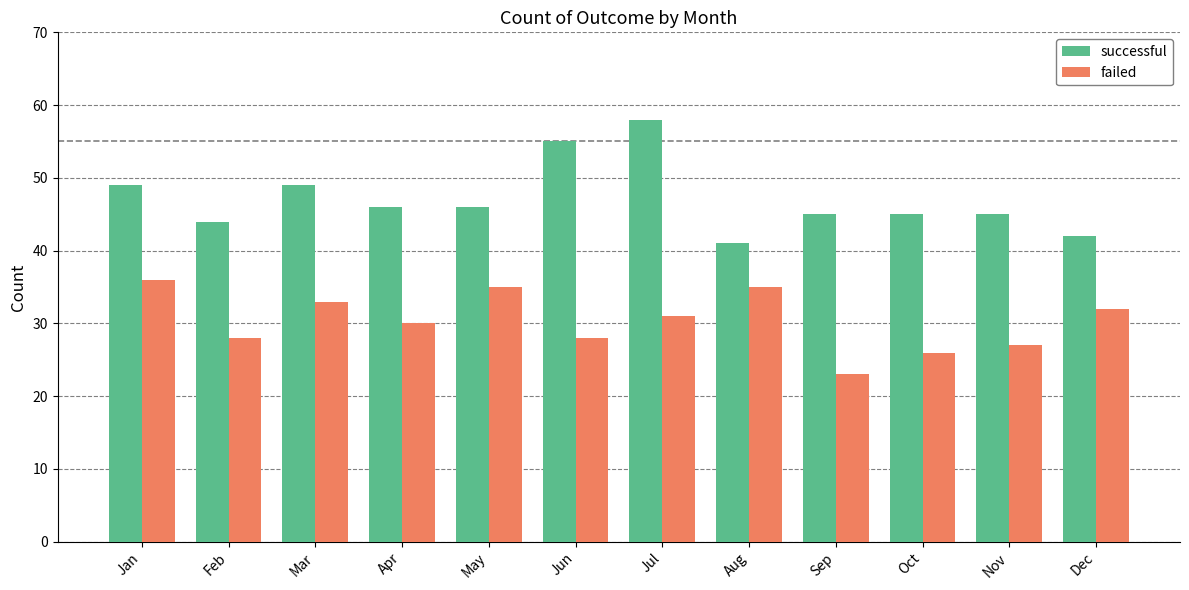

How many series are shown in this chart?

2